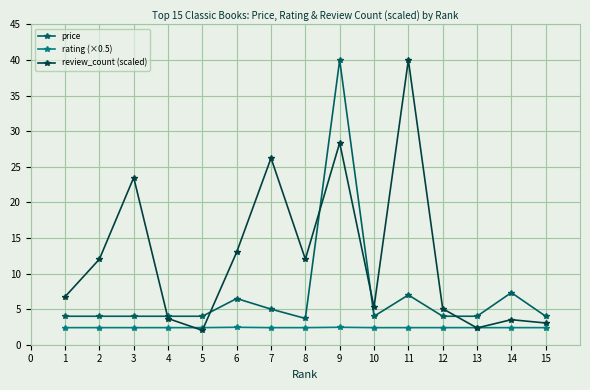

At how many categories does at least one series exceed 16?

4